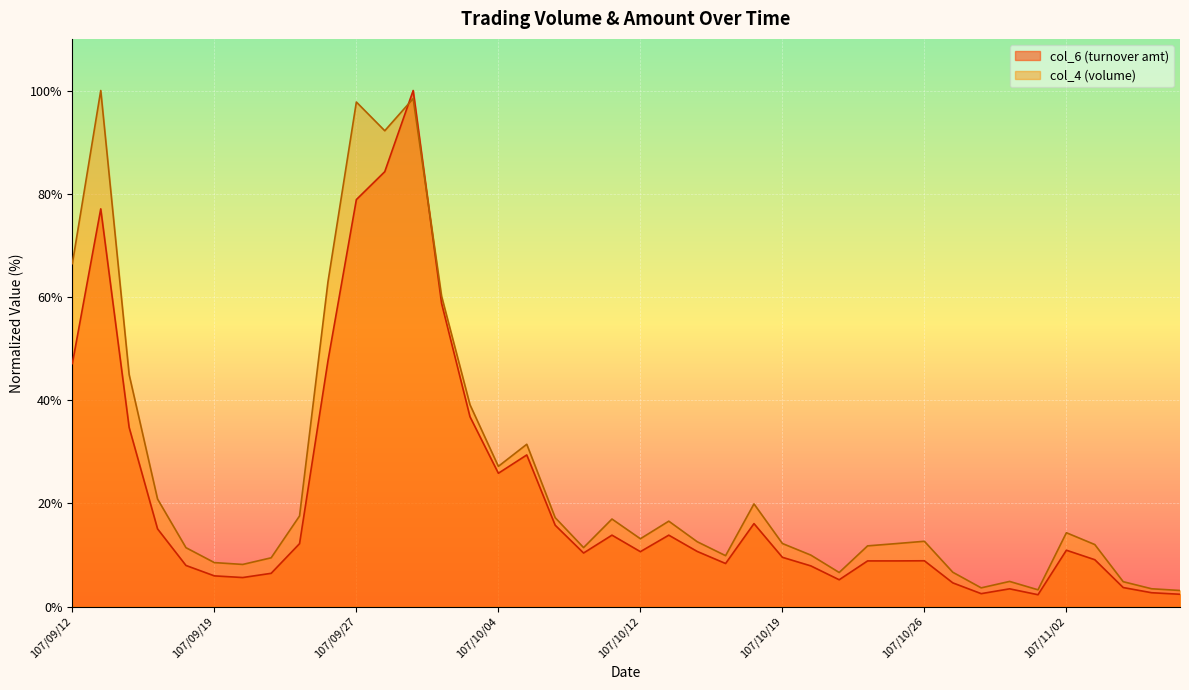

Rank the categories by value from highest to lowest.

107/10/01, 107/09/28, 107/09/27, 107/09/13, 107/10/02, 107/09/26, 107/09/12, 107/10/03, 107/09/14, 107/10/05, 107/10/04, 107/10/18, 107/10/08, 107/09/17, 107/10/15, 107/10/11, 107/09/25, 107/11/02, 107/10/16, 107/10/12, 107/10/09, 107/10/19, 107/11/05, 107/10/26, 107/10/25, 107/10/24, 107/10/17, 107/09/18, 107/10/22, 107/09/21, 107/09/19, 107/09/20, 107/10/23, 107/10/29, 107/11/06, 107/10/31, 107/11/07, 107/10/30, 107/11/08, 107/11/01